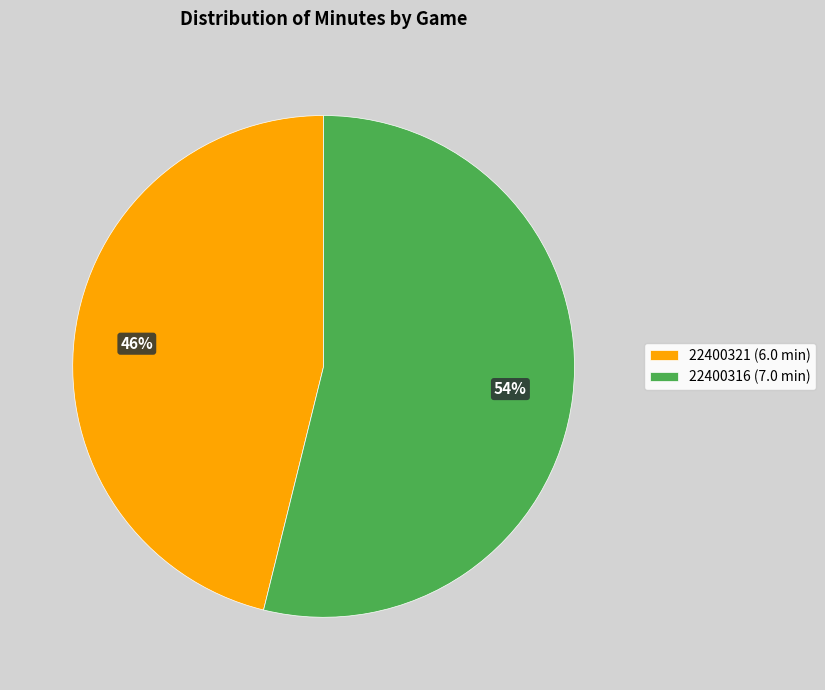

To the nearest percent, what percentage of the pie is 22400321?

46%